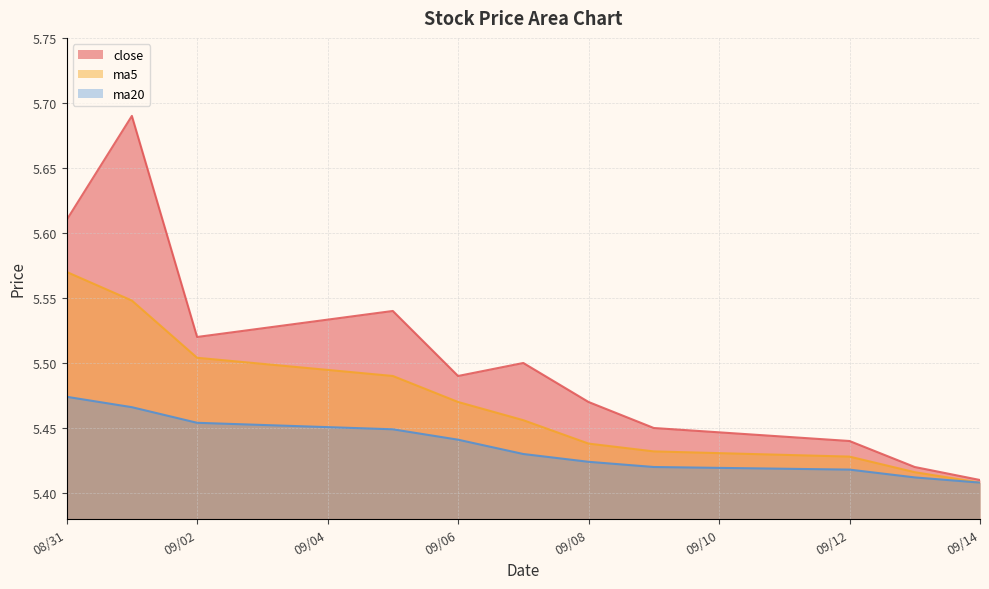

Is it true that ma20 equals 8.0 at 09/14?

False